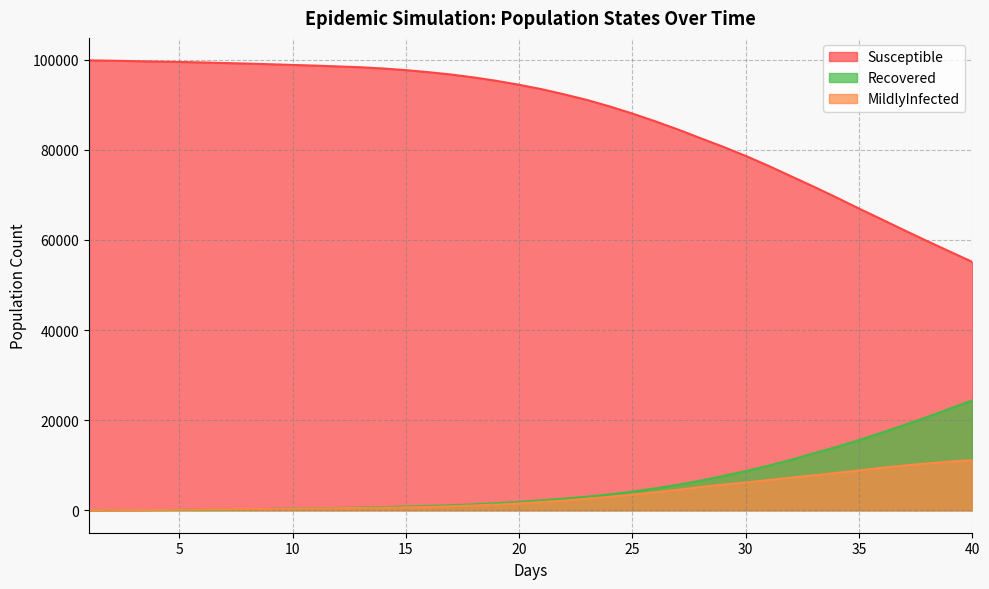

What position from the right is 35.0?

6